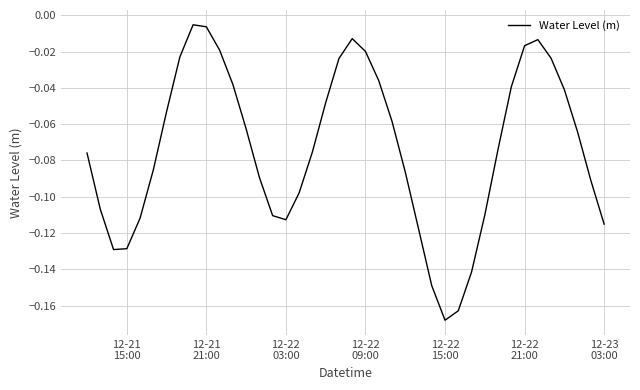

Is this an area chart (filled region under the line)?

No